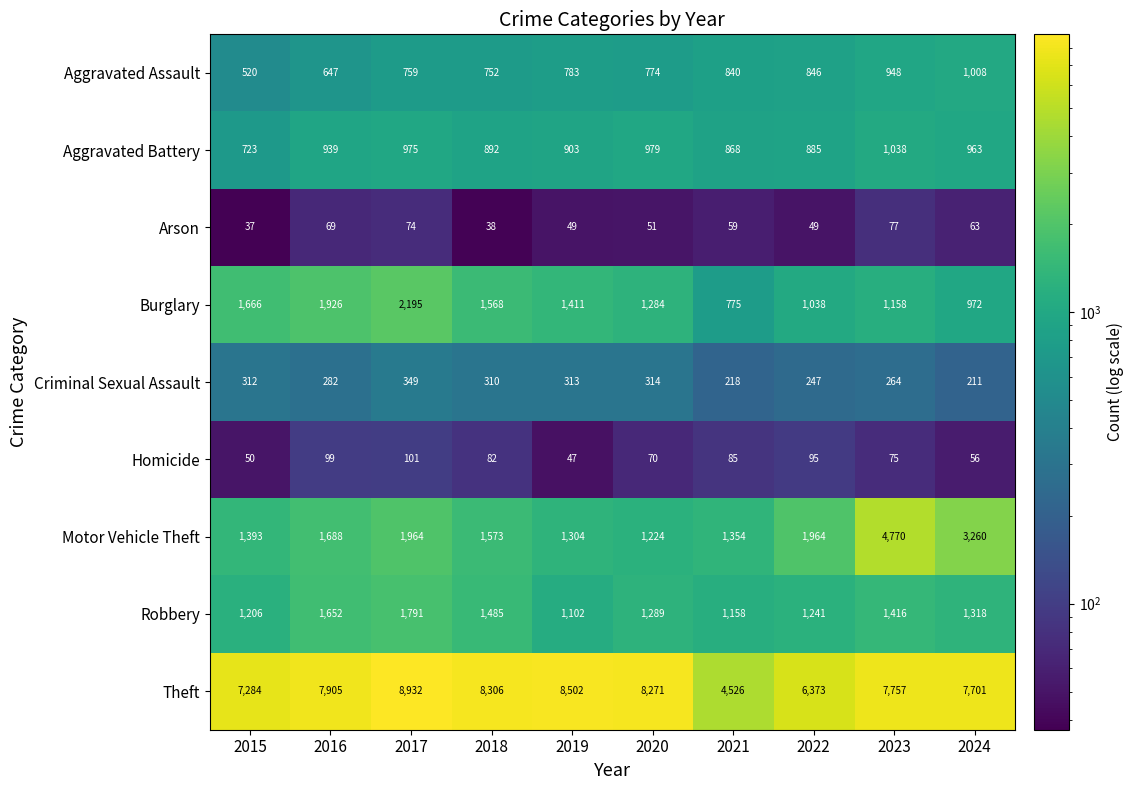

At which category is the sum across all series the highest?

2023